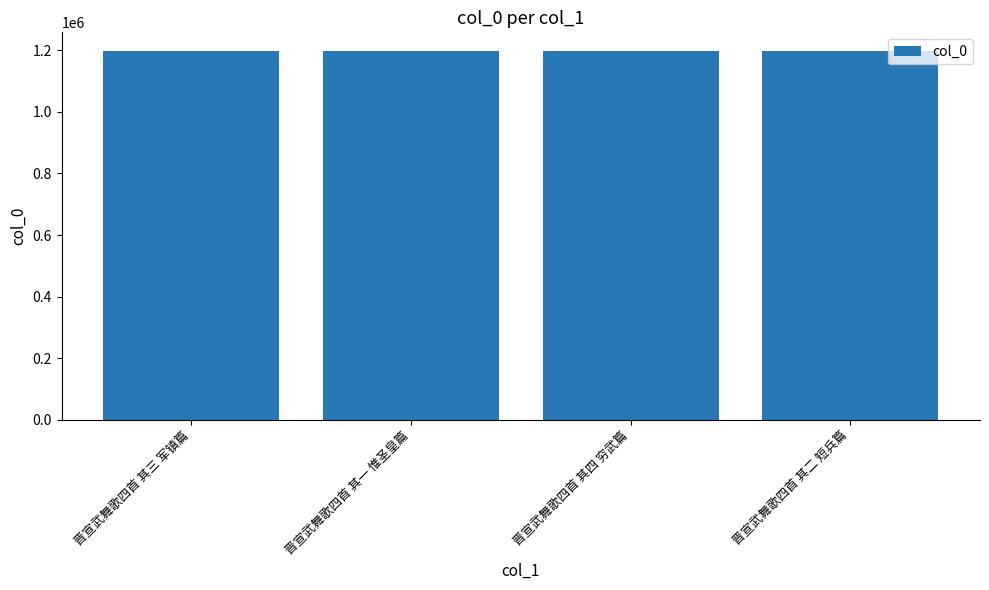

What is the smallest value displayed?

1198693